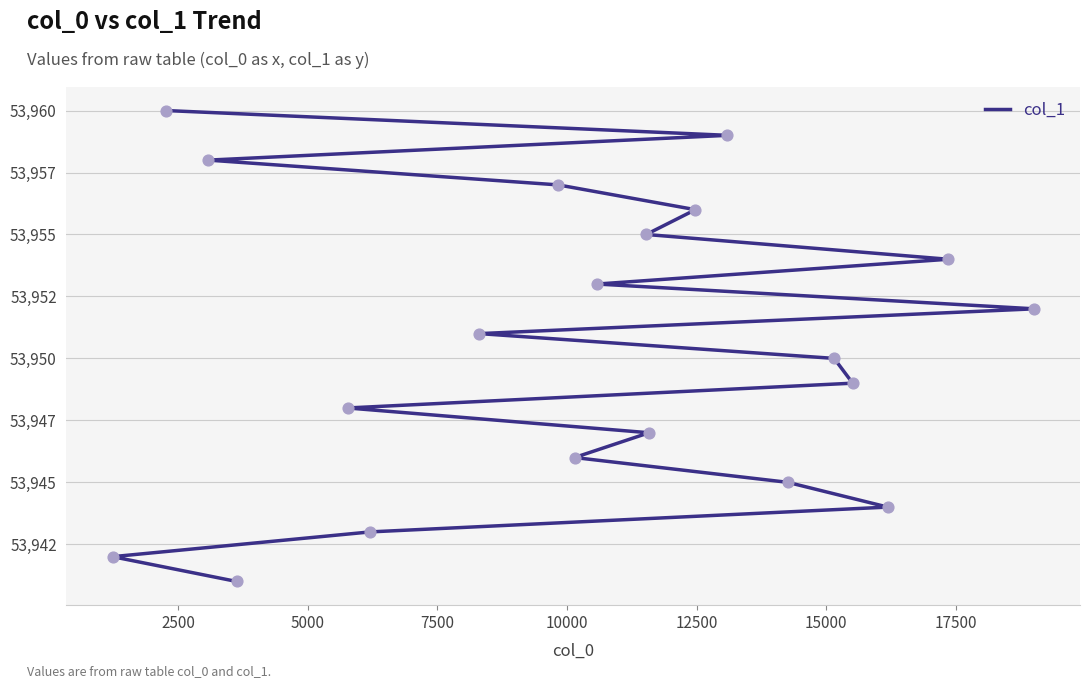

Which has a higher value, 10000 or 2500?

10000